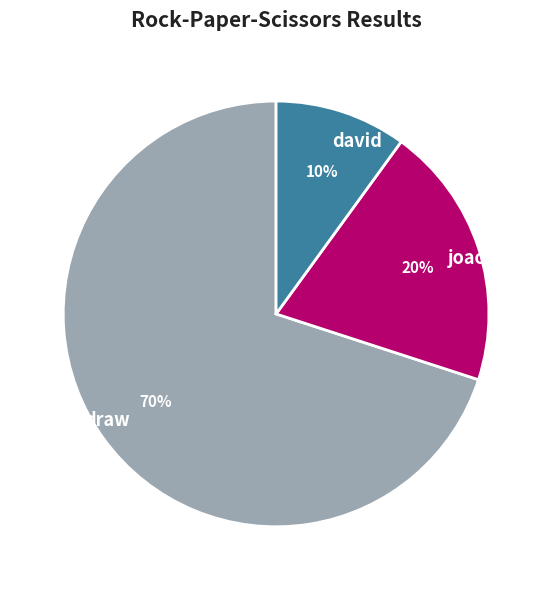

Which category accounts for the majority?

draw